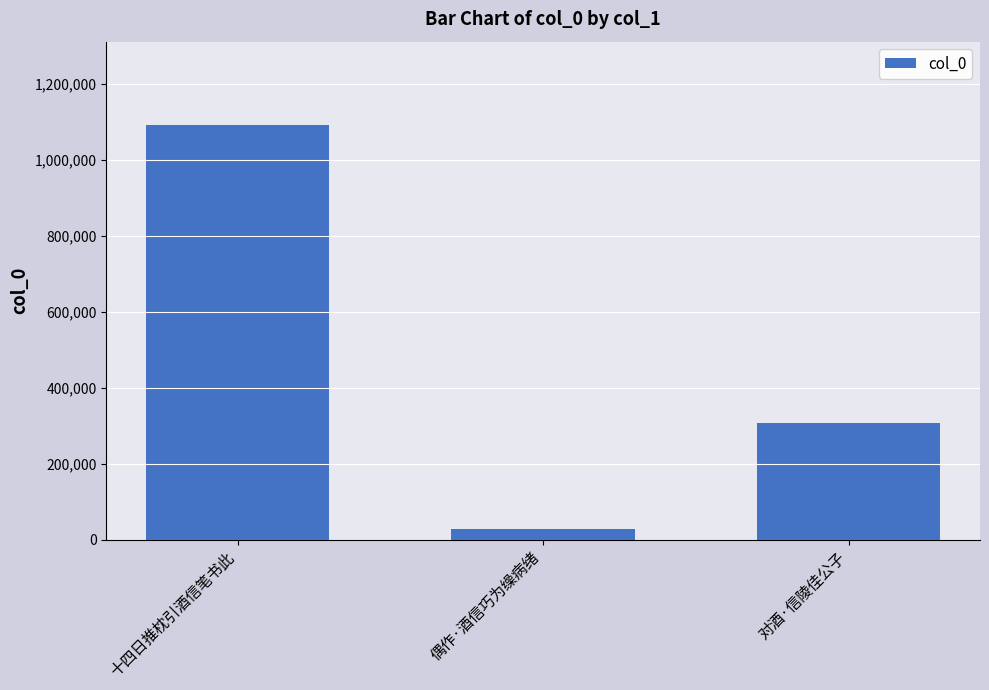

What is the label of the 2nd bar from the right?

偶作·酒信巧为缲病绪